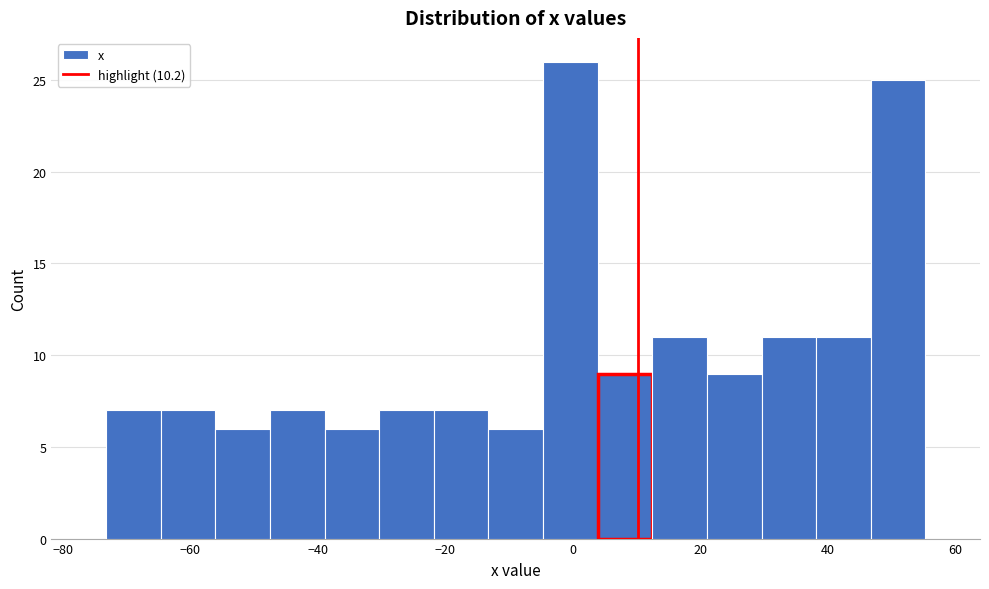

Reading left to right, list every bar in this chart as the range it spans on the x-axis followed by its height. Neither the bar edges nor the heights are printed on the chart, so give them approximately, as read against the axes.

-74 to -64: 7
-64 to -56: 7
-56 to -48: 6
-48 to -38: 7
-38 to -30: 6
-30 to -22: 7
-22 to -14: 7
-14 to -4: 6
-4 to 4: 26
4 to 12: 9
12 to 22: 11
22 to 30: 9
30 to 38: 11
38 to 46: 11
46 to 56: 25